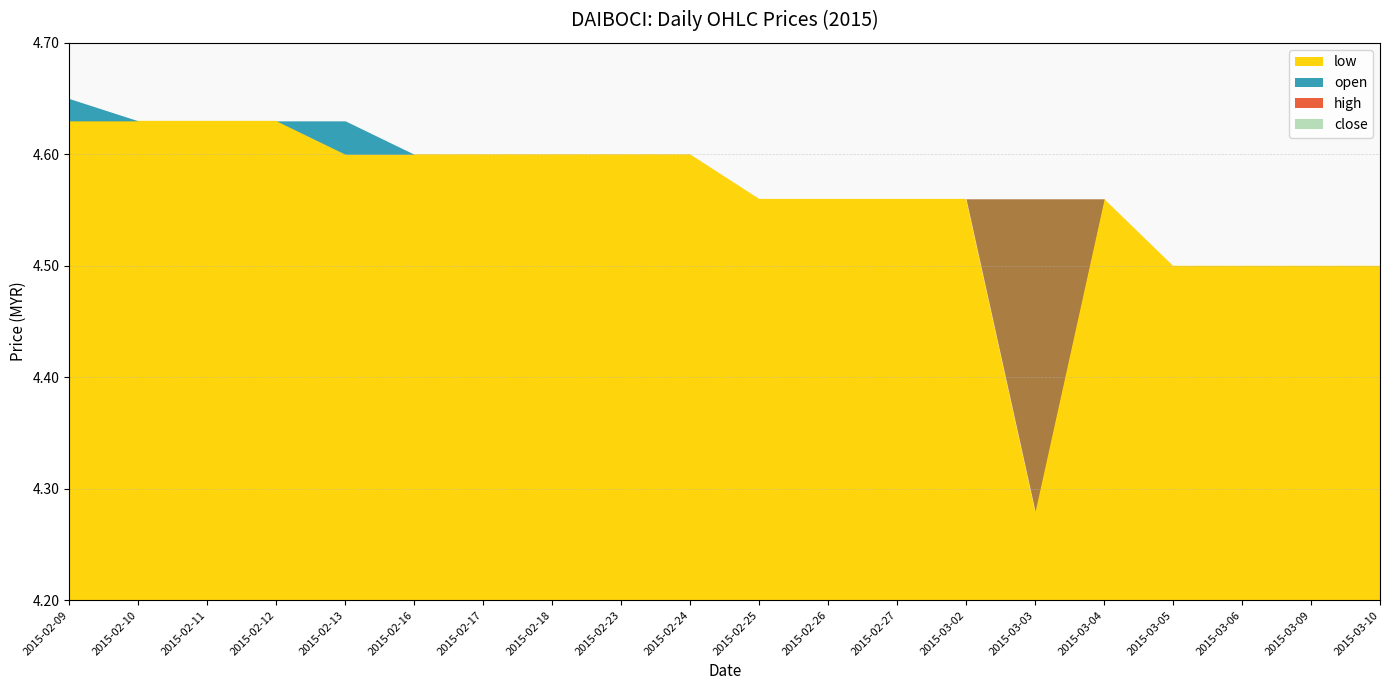

Where is the first local minimum for low?

2015-03-03